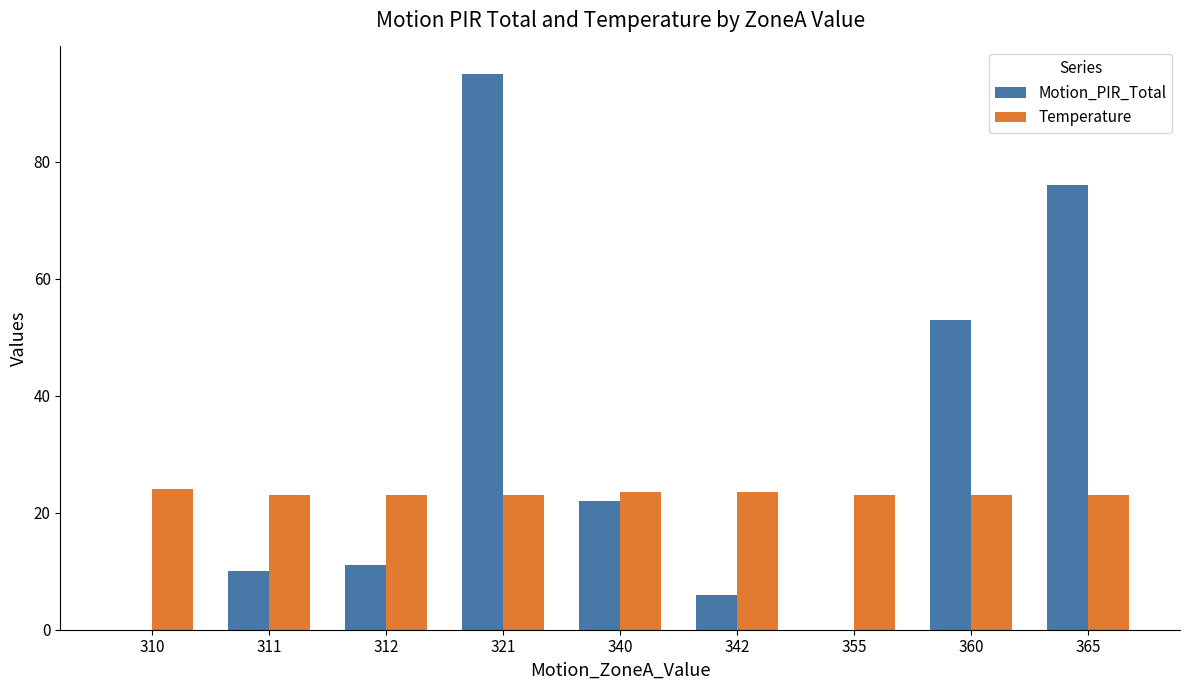

Read the Temperature value at 311.

23.0